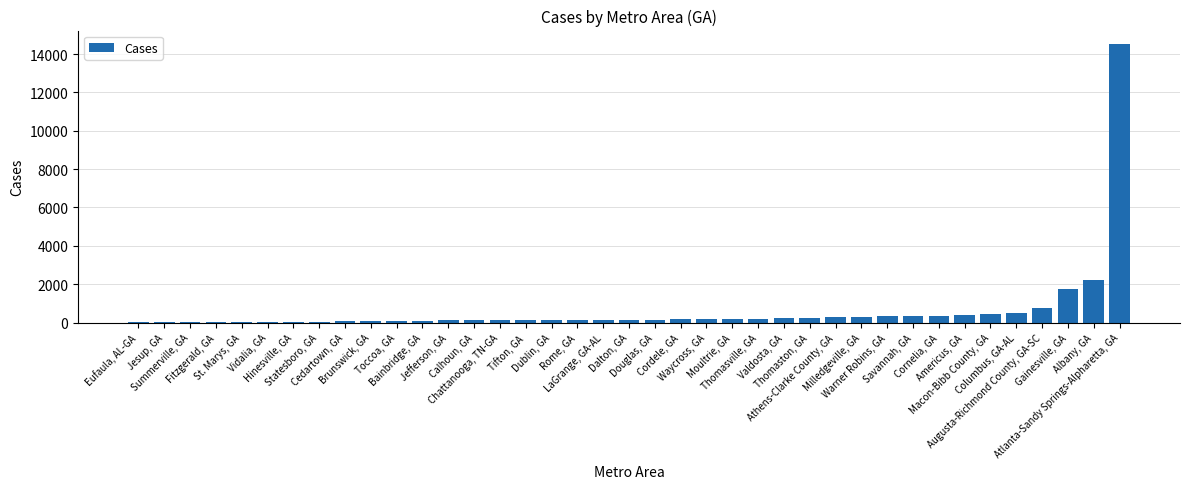

Count the number of categories in the chart.

39